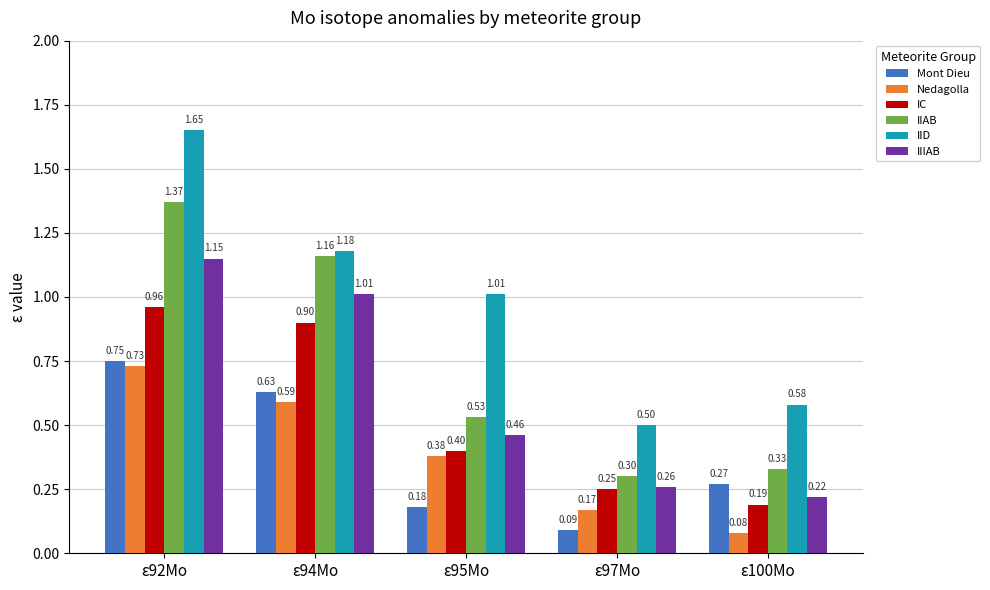

Is the value of IIIAB at ε94Mo greater than the value of Mont Dieu at ε92Mo?

Yes